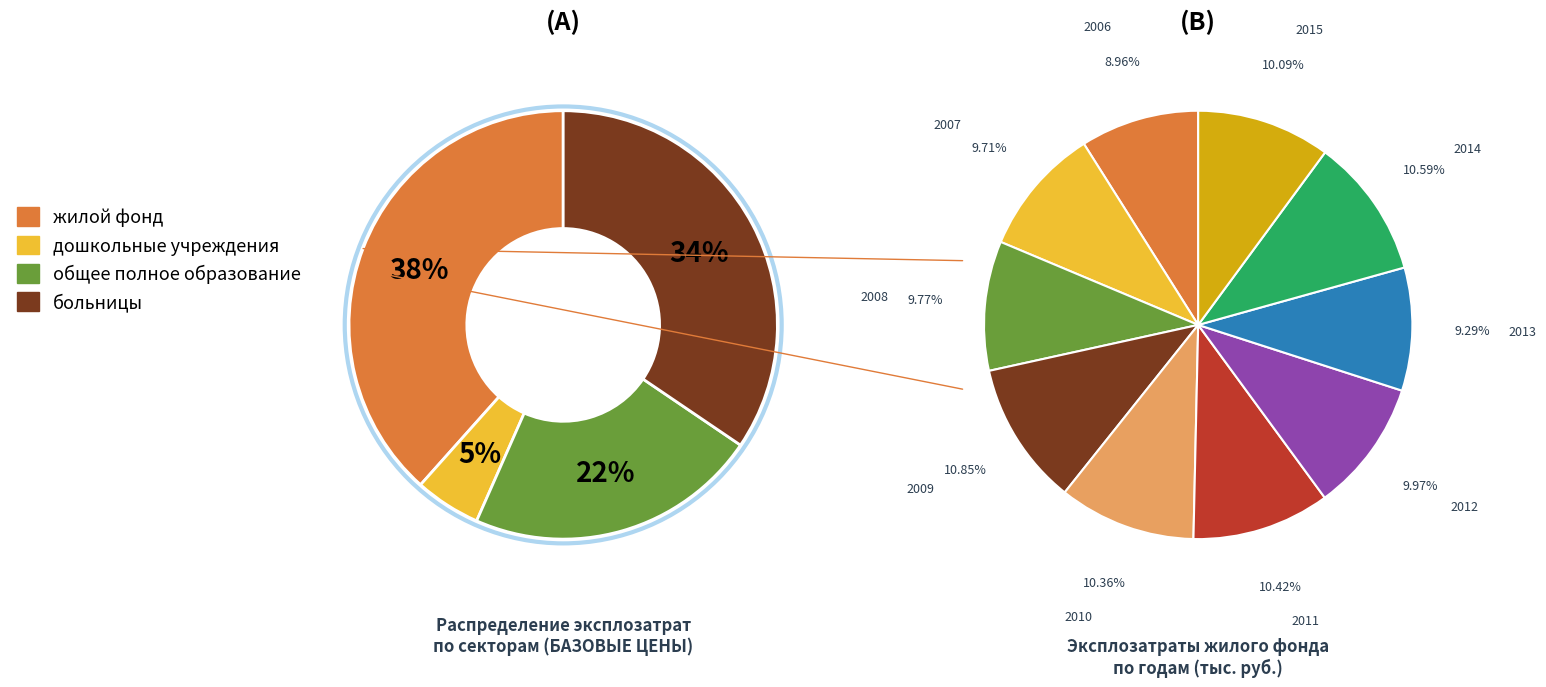

Is it true that дошкольные учреждения is 5% of the pie?

True